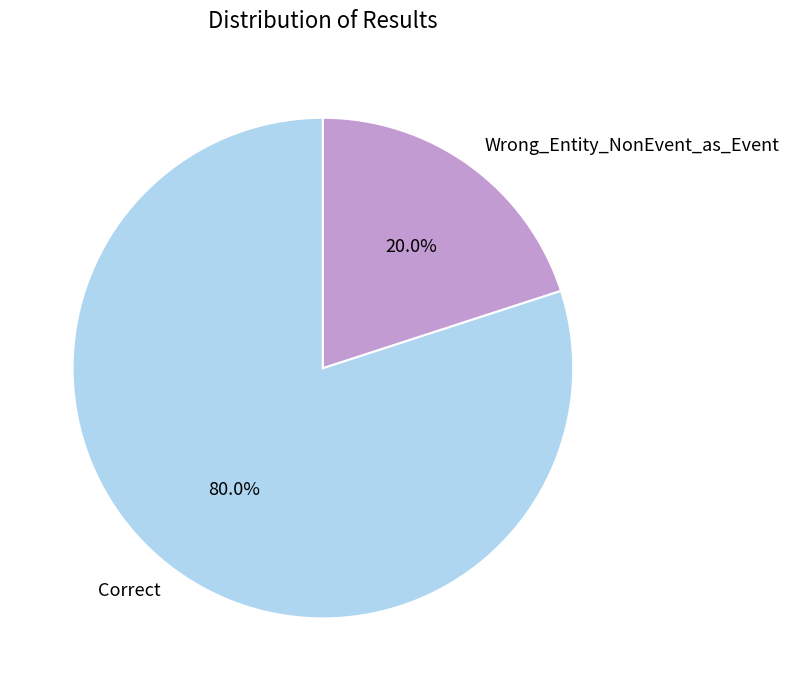

True or false: Correct accounts for 80% of the total.

True